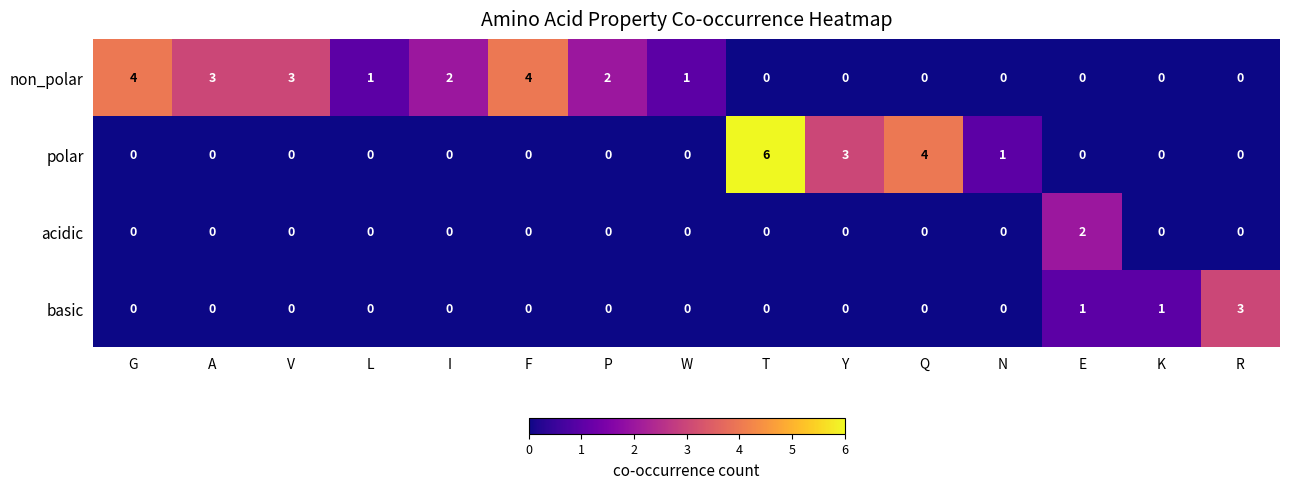

Rank the series by their average value, from highest to lowest.

non_polar, polar, basic, acidic